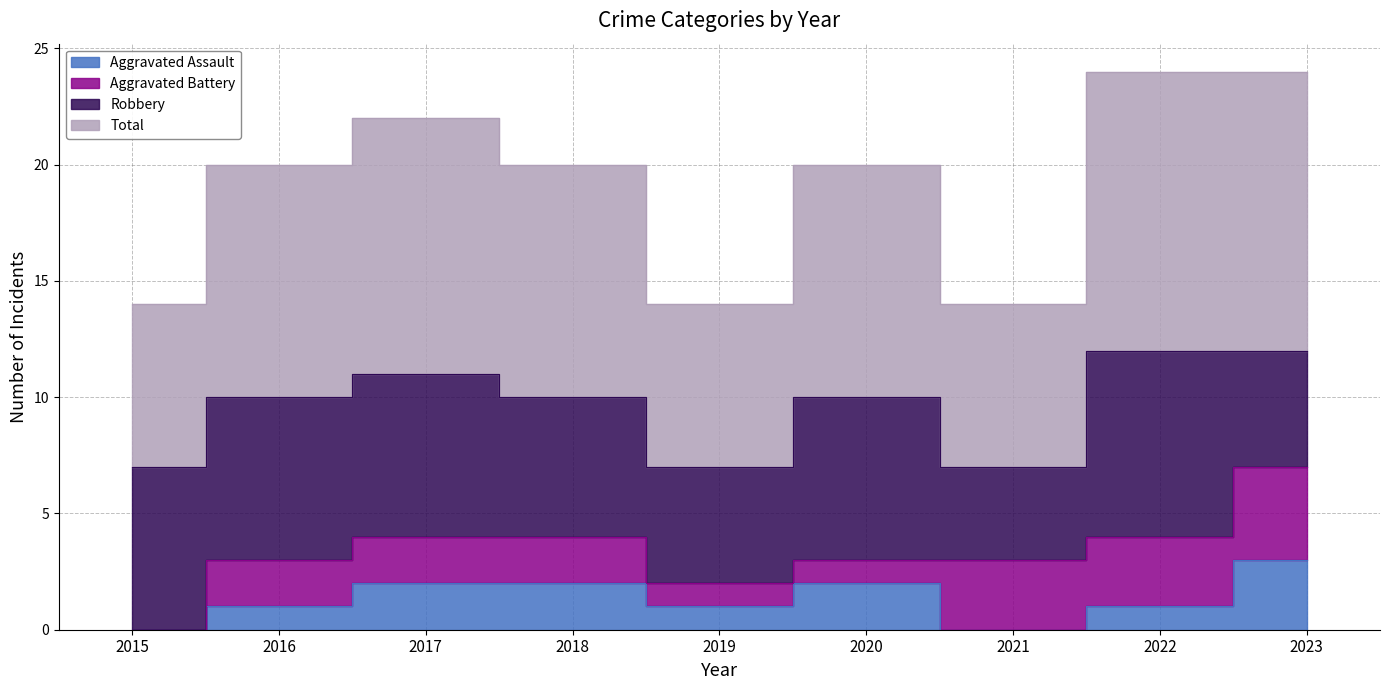

At which category does the chart reach its minimum across all series?

2015